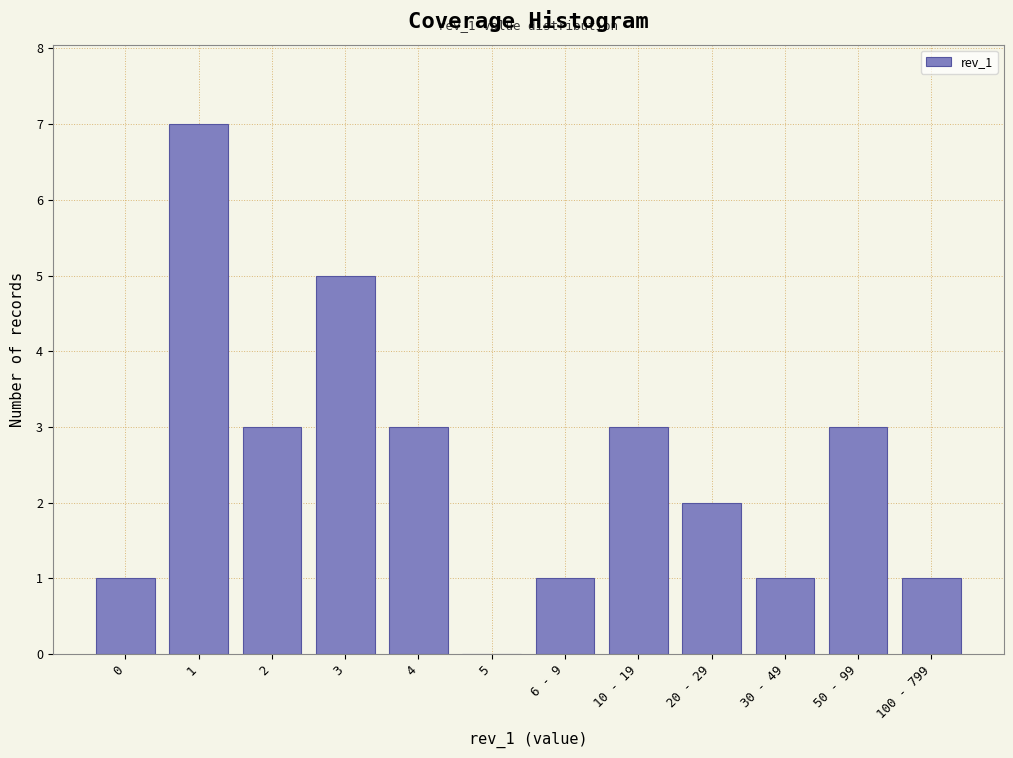

Reading right to left, transcribe all the data shown in this chart.

100 - 799=1	50 - 99=3	30 - 49=1	20 - 29=2	10 - 19=3	6 - 9=1	5=0	4=3	3=5	2=3	1=7	0=1